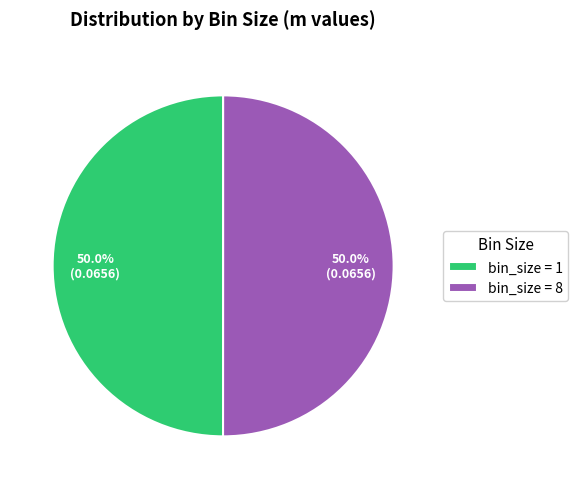

Count the number of slices in the pie.

2